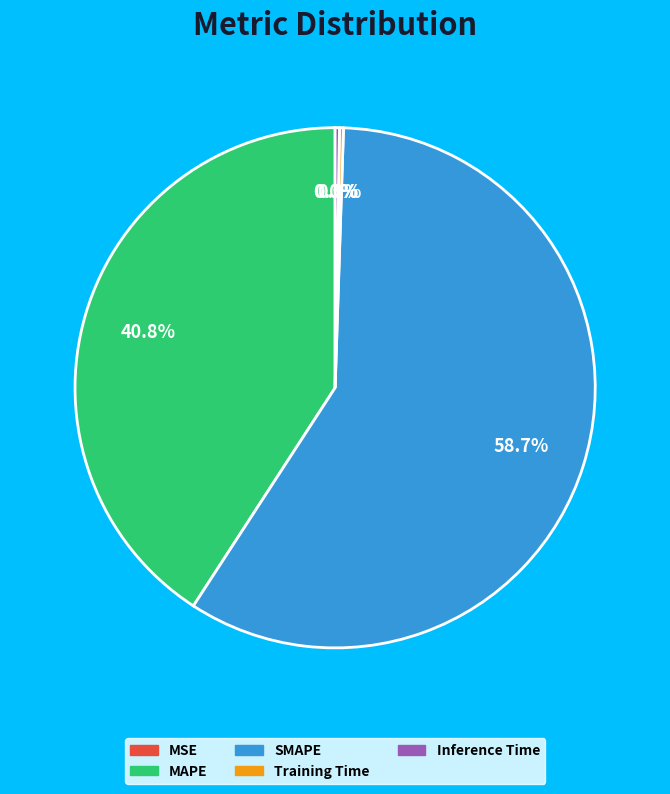

Which category has the biggest portion of the pie?

SMAPE